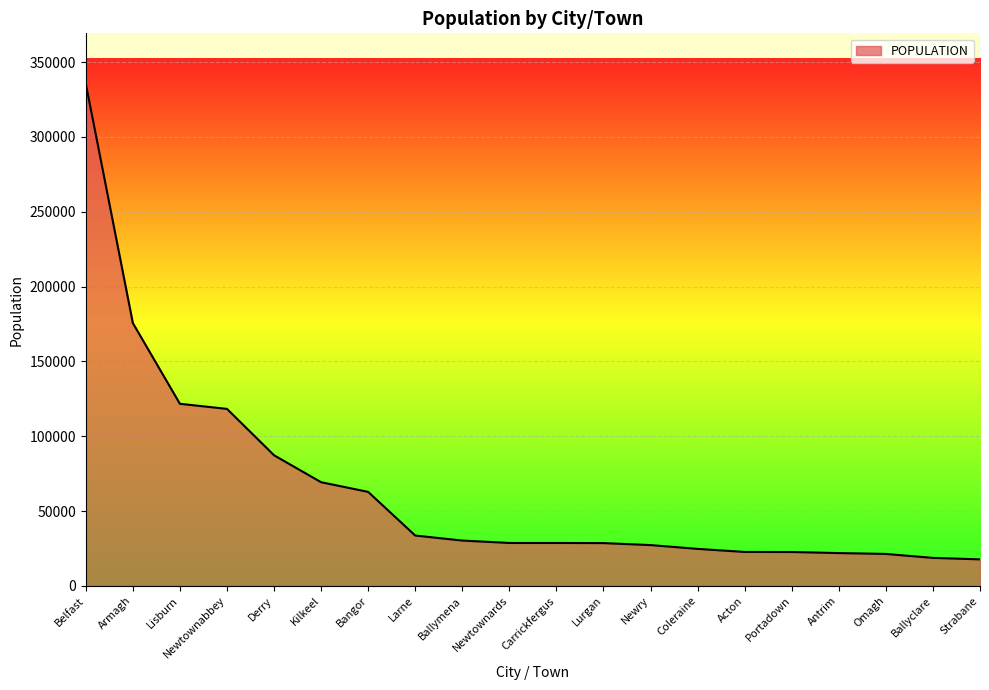

Approximately how many times larger is the value at Portadown compared to Carrickfergus?

0.8